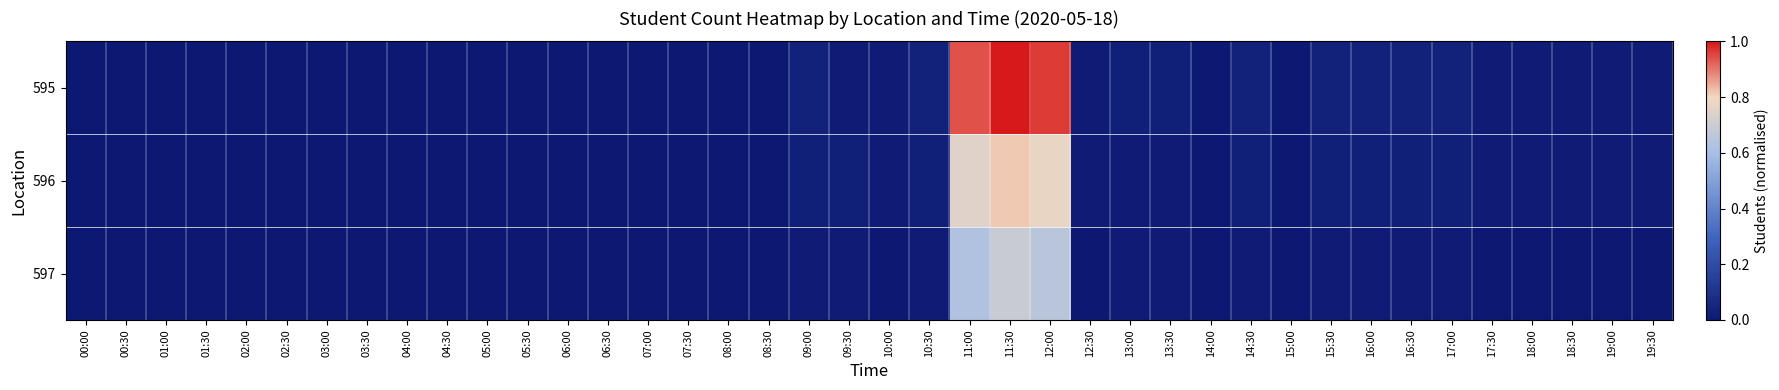

Reading left to right, what are all the values shown in this chart?

595: 00:00=0.0	00:30=0.0	01:00=0.0	01:30=0.0	02:00=0.0	02:30=0.0	03:00=0.0	03:30=0.0	04:00=0.0	04:30=0.0	05:00=0.0	05:30=0.0	06:00=0.0	06:30=0.0	07:00=0.0	07:30=0.0	08:00=0.0	08:30=0.0	09:00=0.0	09:30=0.0	10:00=0.0	10:30=0.0	11:00=0.9	11:30=1.0	12:00=1.0	12:30=0.0	13:00=0.0	13:30=0.0	14:00=0.0	14:30=0.0	15:00=0.0	15:30=0.0	16:00=0.0	16:30=0.0	17:00=0.0	17:30=0.0	18:00=0.0	18:30=0.0	19:00=0.0	19:30=0.0
596: 00:00=0.0	00:30=0.0	01:00=0.0	01:30=0.0	02:00=0.0	02:30=0.0	03:00=0.0	03:30=0.0	04:00=0.0	04:30=0.0	05:00=0.0	05:30=0.0	06:00=0.0	06:30=0.0	07:00=0.0	07:30=0.0	08:00=0.0	08:30=0.0	09:00=0.0	09:30=0.0	10:00=0.0	10:30=0.0	11:00=0.8	11:30=0.8	12:00=0.8	12:30=0.0	13:00=0.0	13:30=0.0	14:00=0.0	14:30=0.0	15:00=0.0	15:30=0.0	16:00=0.0	16:30=0.0	17:00=0.0	17:30=0.0	18:00=0.0	18:30=0.0	19:00=0.0	19:30=0.0
597: 00:00=0.0	00:30=0.0	01:00=0.0	01:30=0.0	02:00=0.0	02:30=0.0	03:00=0.0	03:30=0.0	04:00=0.0	04:30=0.0	05:00=0.0	05:30=0.0	06:00=0.0	06:30=0.0	07:00=0.0	07:30=0.0	08:00=0.0	08:30=0.0	09:00=0.0	09:30=0.0	10:00=0.0	10:30=0.0	11:00=0.6	11:30=0.7	12:00=0.7	12:30=0.0	13:00=0.0	13:30=0.0	14:00=0.0	14:30=0.0	15:00=0.0	15:30=0.0	16:00=0.0	16:30=0.0	17:00=0.0	17:30=0.0	18:00=0.0	18:30=0.0	19:00=0.0	19:30=0.0